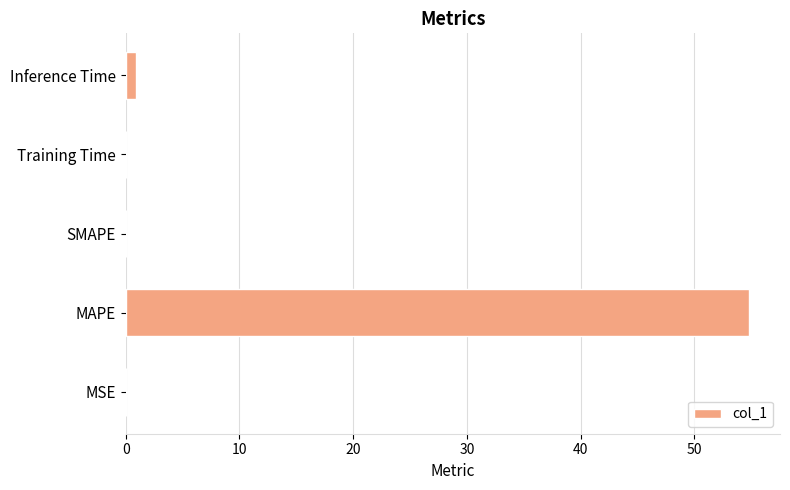

What is the greatest value displayed?

54.8